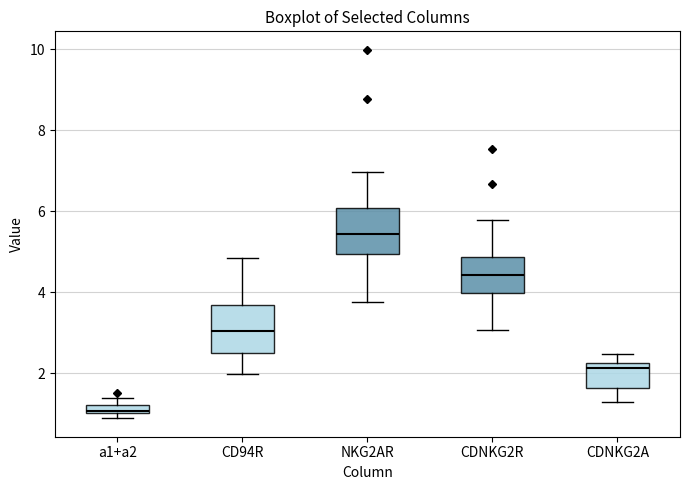

Which box has the lowest median line?

a1+a2